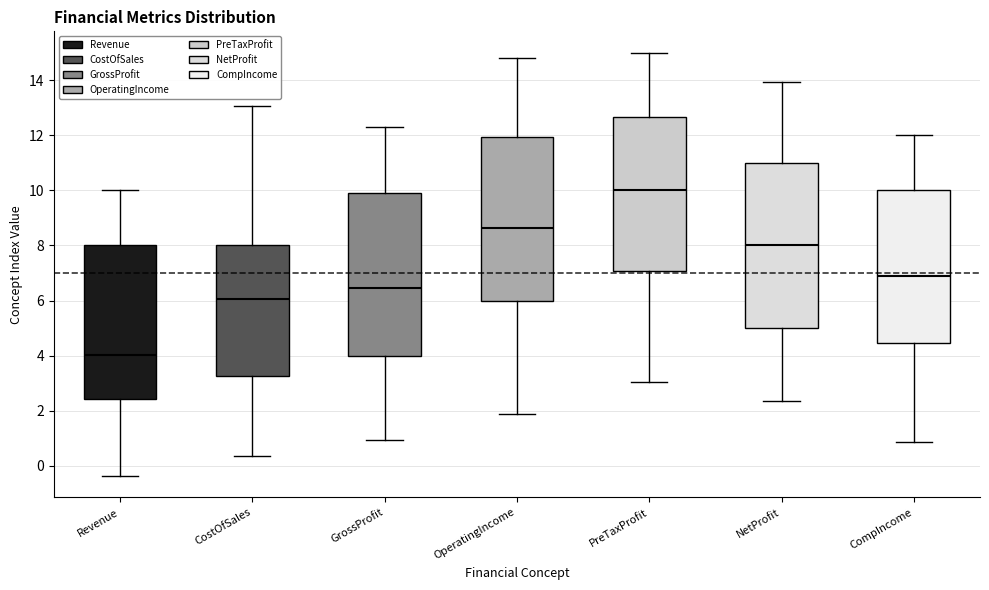

Which box has the lowest median line?

Revenue